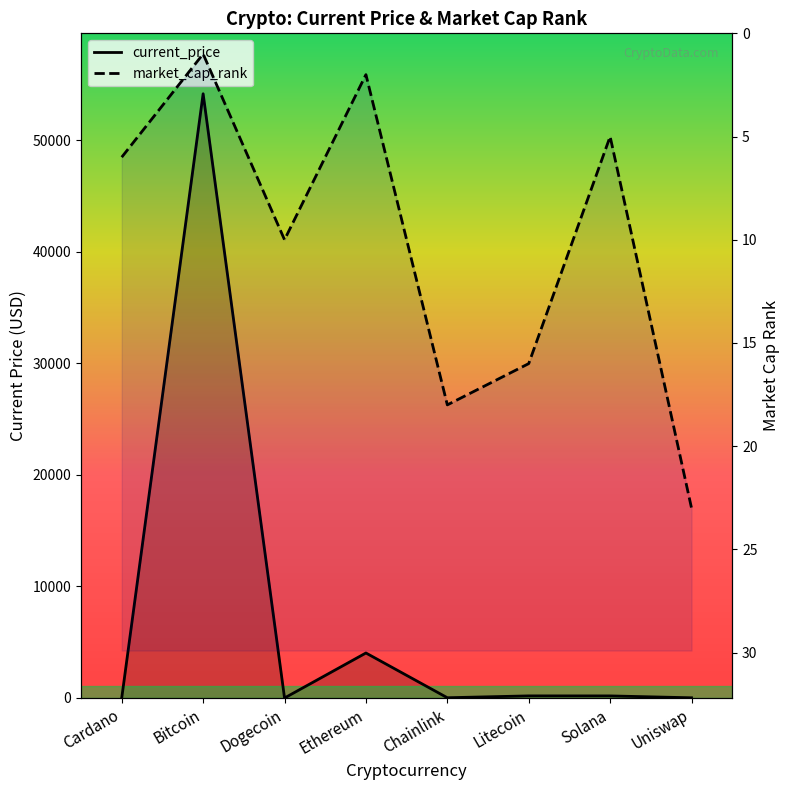

At which label does current_price reach its peak?

Bitcoin